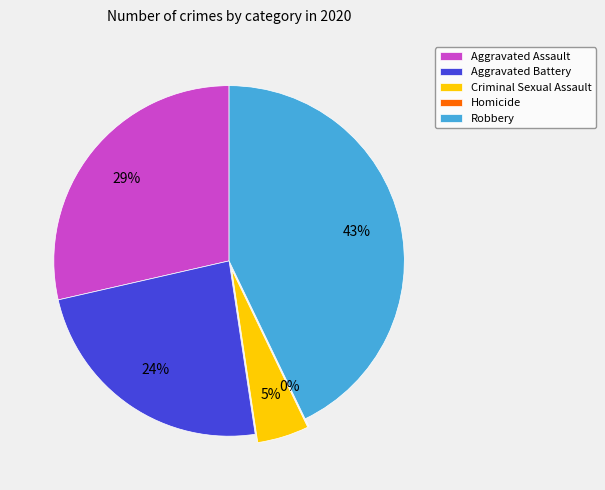

Count the number of slices in the pie.

5